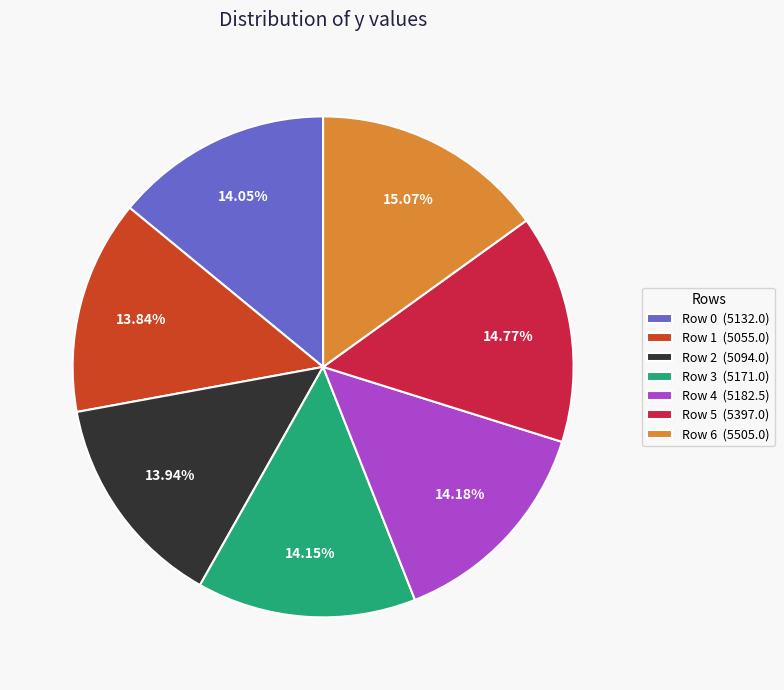

Between Row 2 (5094.0) and Row 6 (5505.0), which is larger?

Row 6 (5505.0)